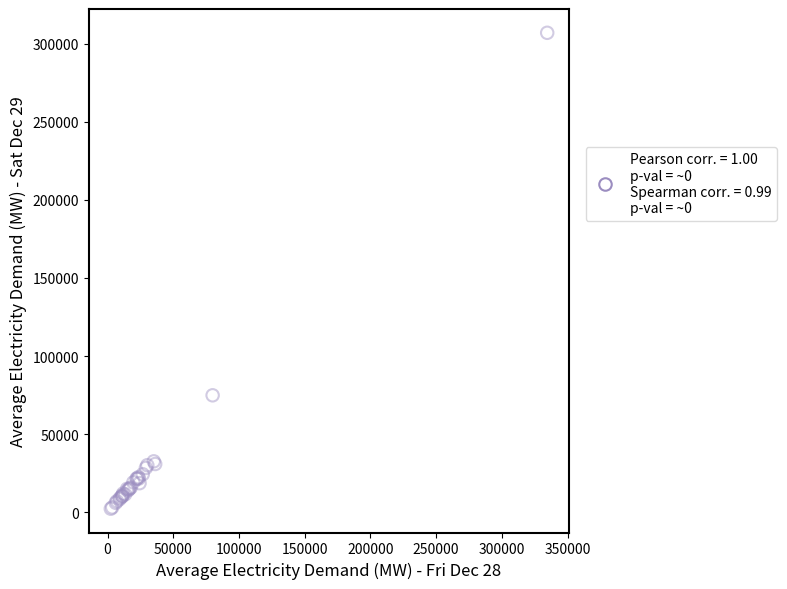

What Y value in the scatter plot is closest to 154590?

74863.2